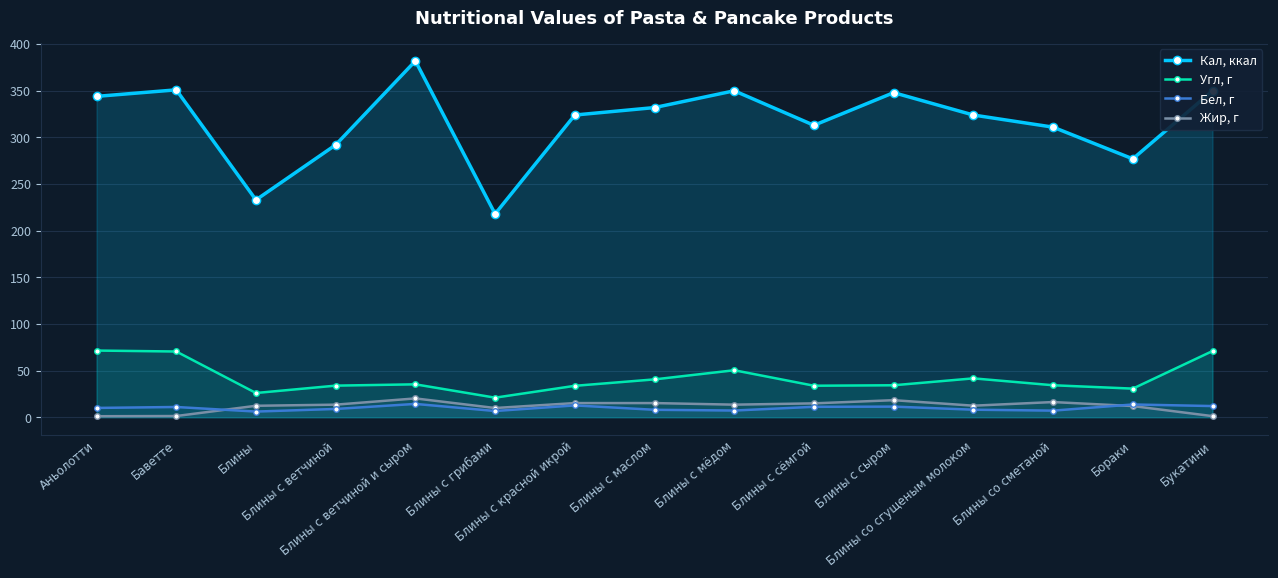

What is the label of the 10th point from the right?

Блины с грибами